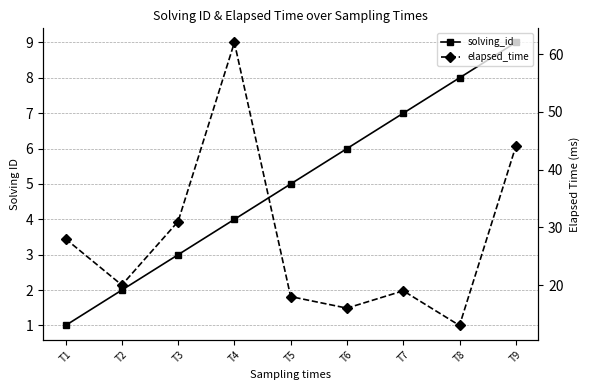

At how many categories does at least one series exceed 16?

7